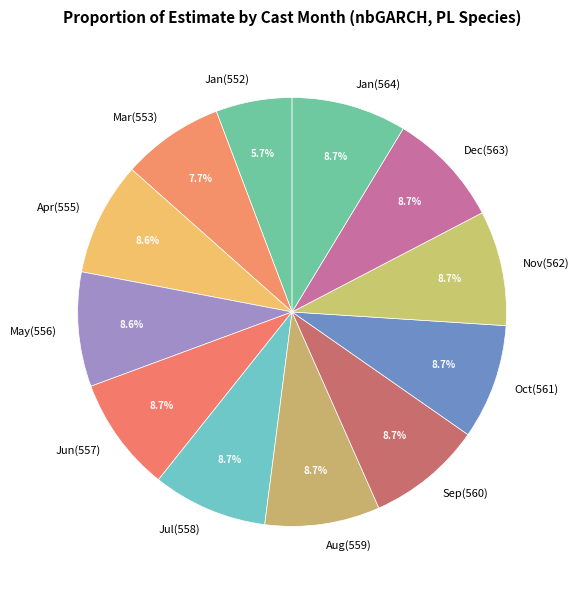

What is the ratio of the value at Jul(558) to the value at Jan(552)?

1.5